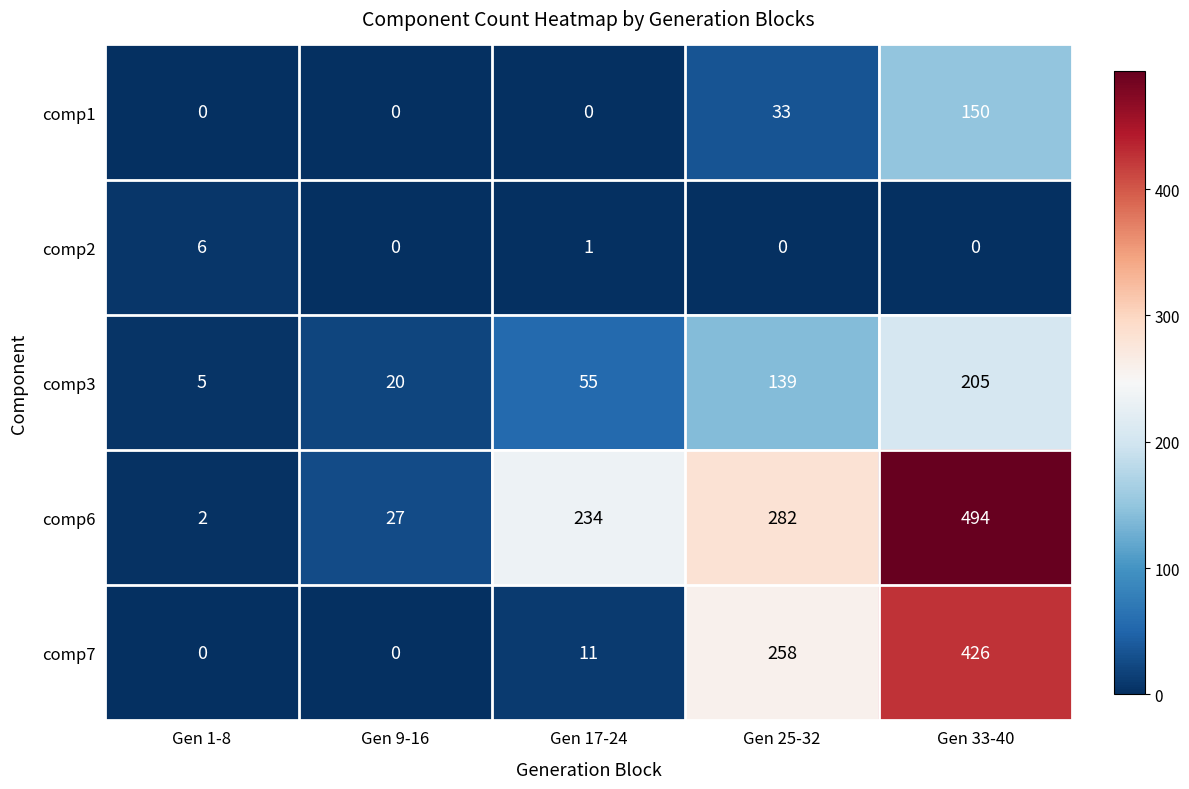

At which label does comp1 reach its peak?

Gen 33-40